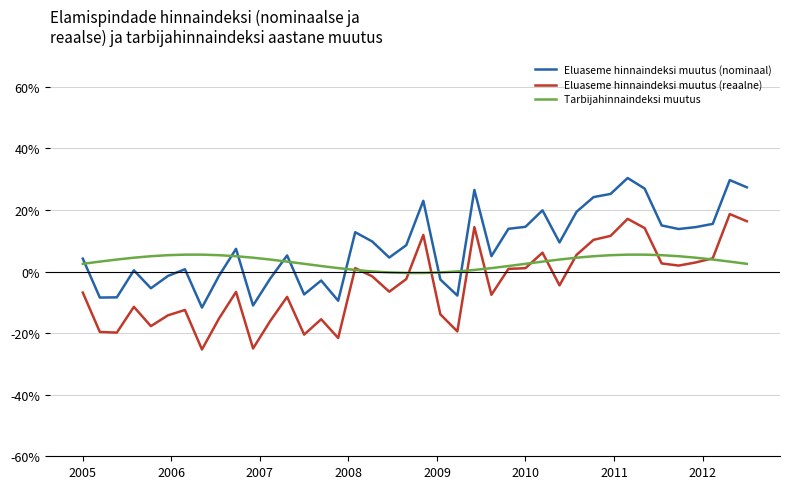

What is the smallest value displayed?

-25.3